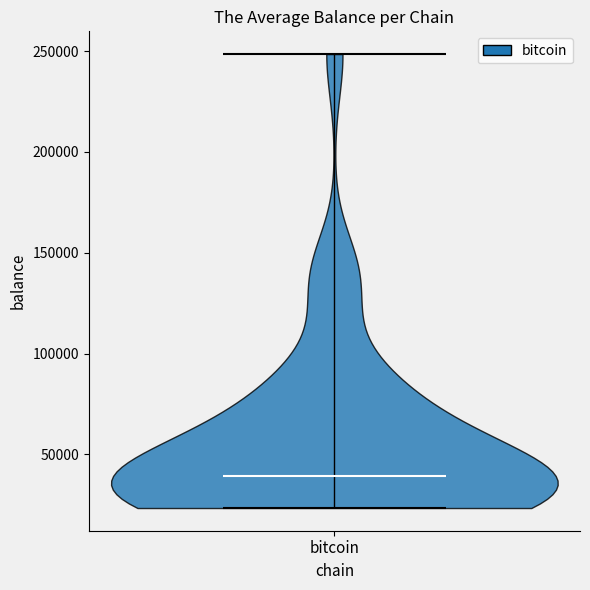

Read this violin plot against the y-axis: where its median line is, and the lowest and highest points the violin reaches. The values are not printed on the chart, so give them approximately, as read against the axis.

median line 40000, lowest point 25000, highest point 250000